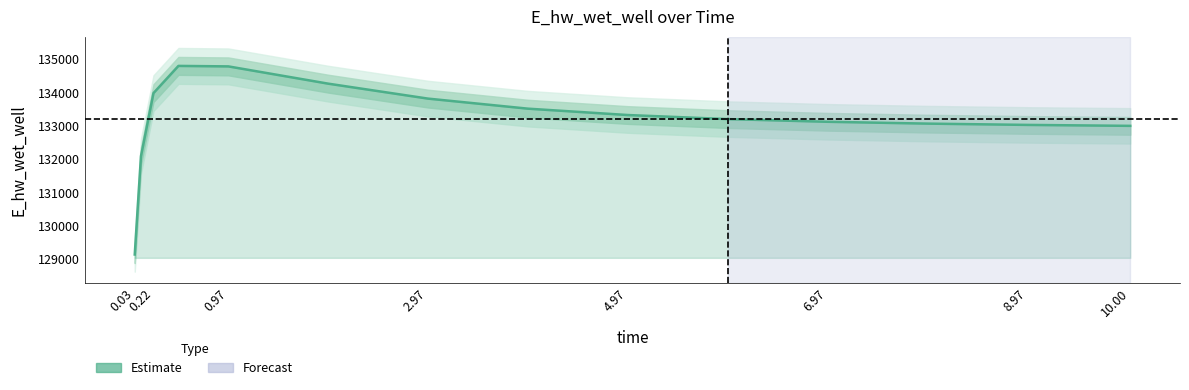

Does the chart have visible grid lines?

No